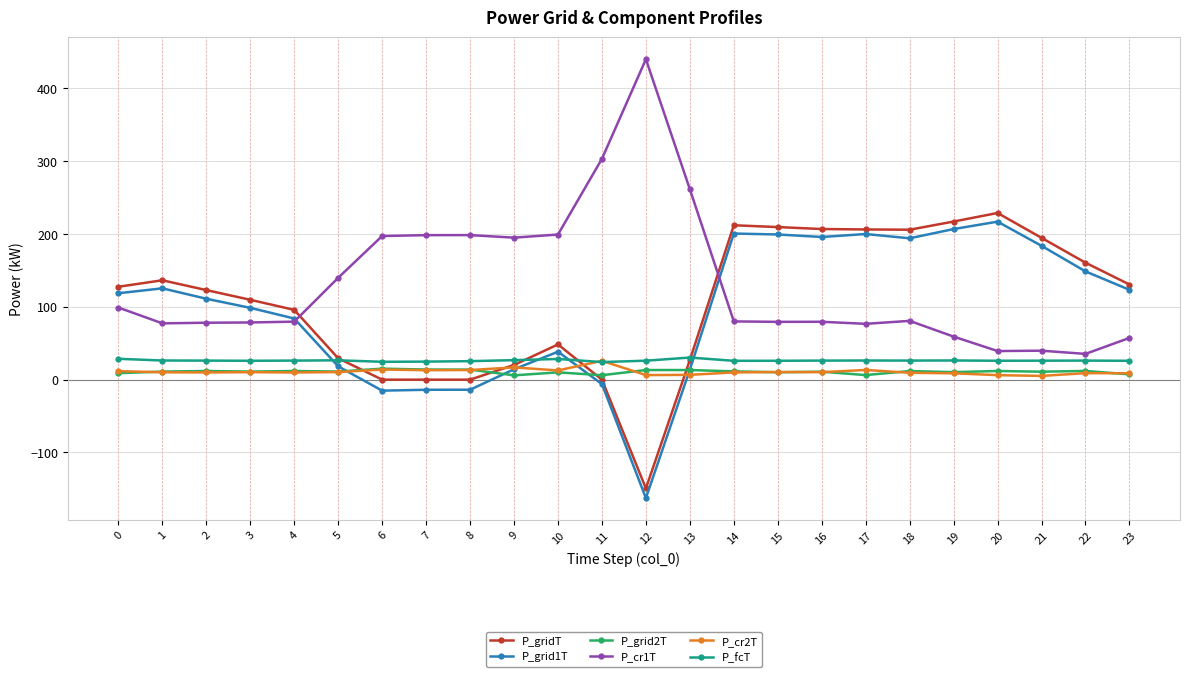

Which category has the lowest value in the P_grid1T series?

12